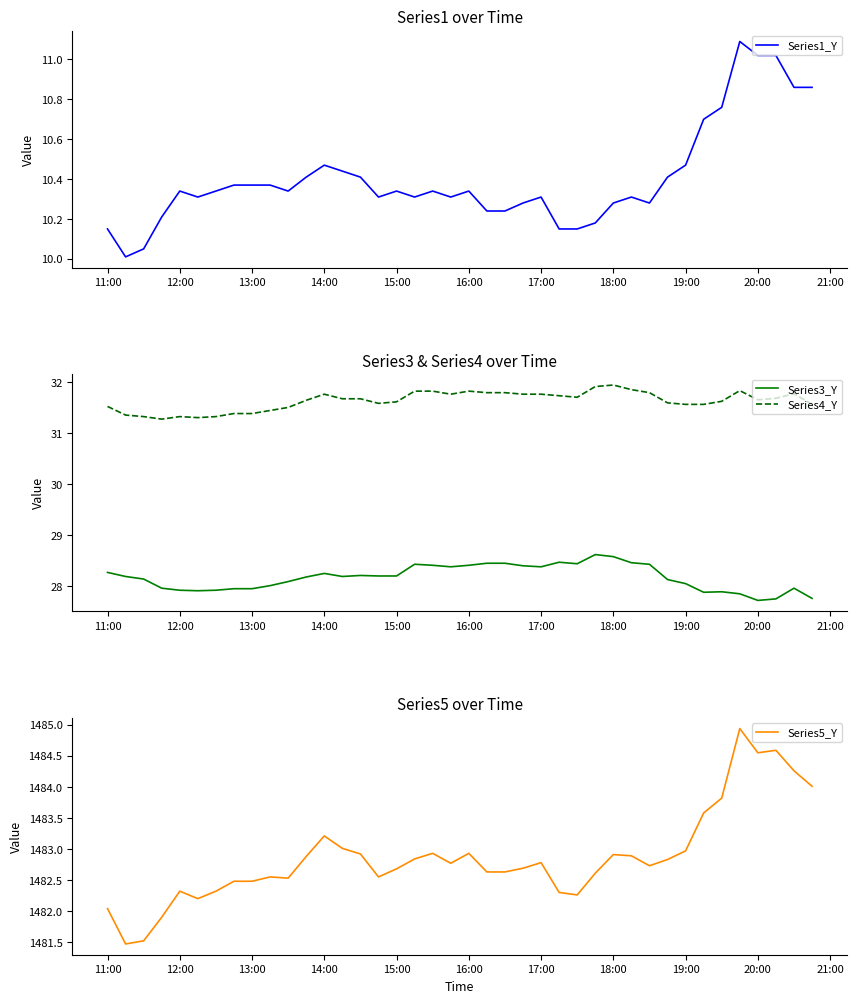

True or false: Series3_Y and Series1_Y cross at least once.

False